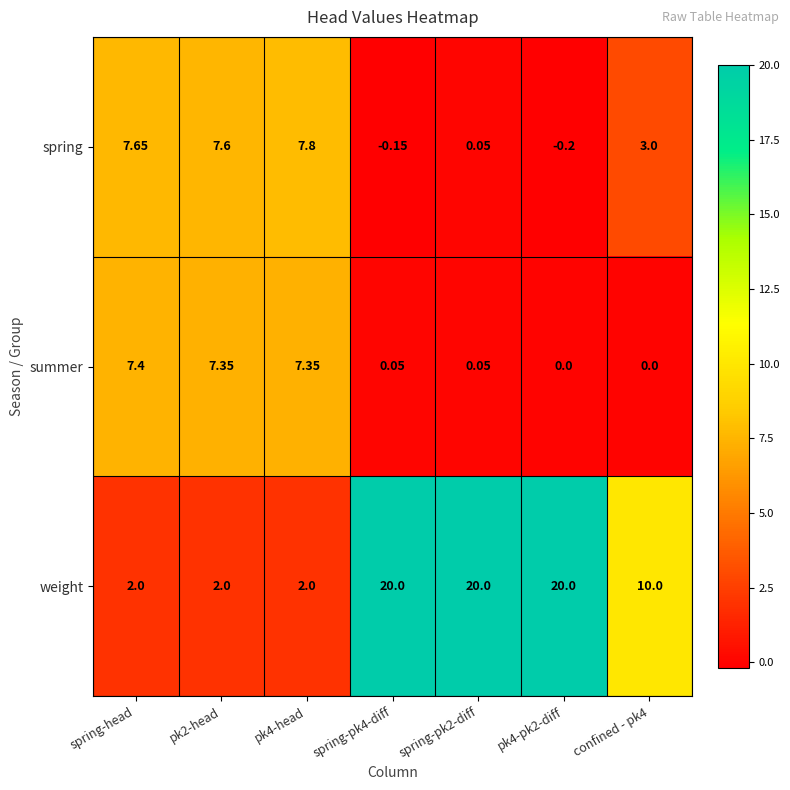

At which category is the sum across all series the highest?

spring-pk2-diff